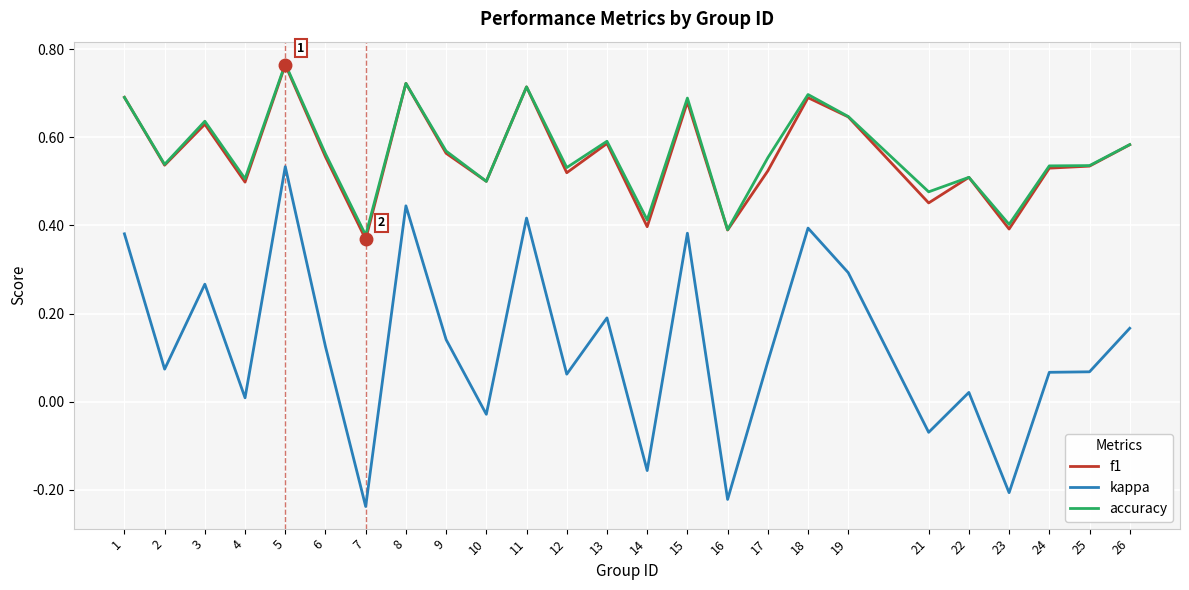

True or false: kappa and f1 cross at least once.

False